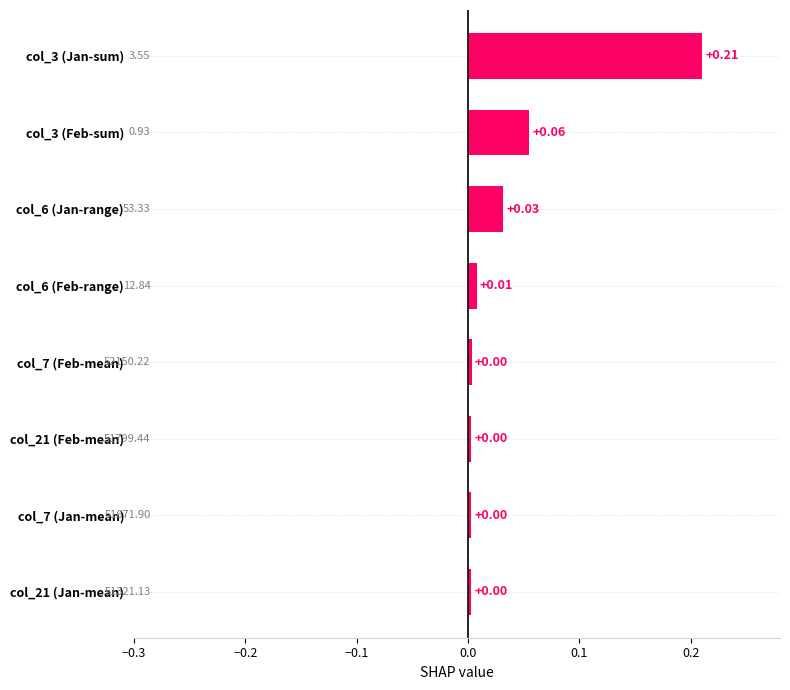

What is the change in value from col_21 (Jan-mean) to col_3 (Jan-sum)?

+0.2